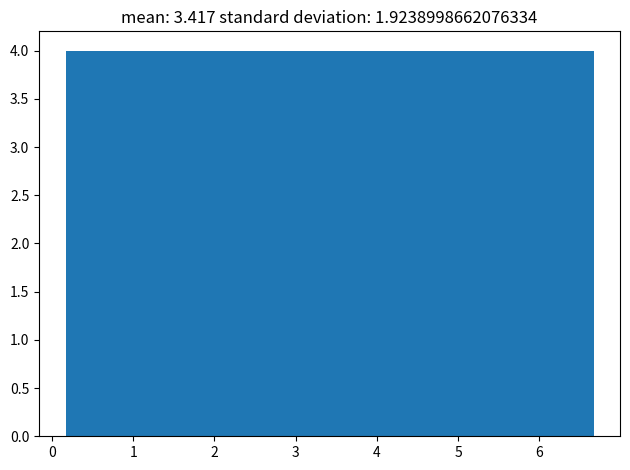

Reading left to right, list every bar in this chart as the range it spans on the x-axis followed by its height. Neither the bar edges nor the heights are printed on the chart, so give them approximately, as read against the axes.

0.2 to 0.8: 4
0.8 to 1.5: 4
1.5 to 2.1: 4
2.1 to 2.8: 4
2.8 to 3.4: 4
3.4 to 4.1: 4
4.1 to 4.7: 4
4.7 to 5.4: 4
5.4 to 6.0: 4
6.0 to 6.7: 4